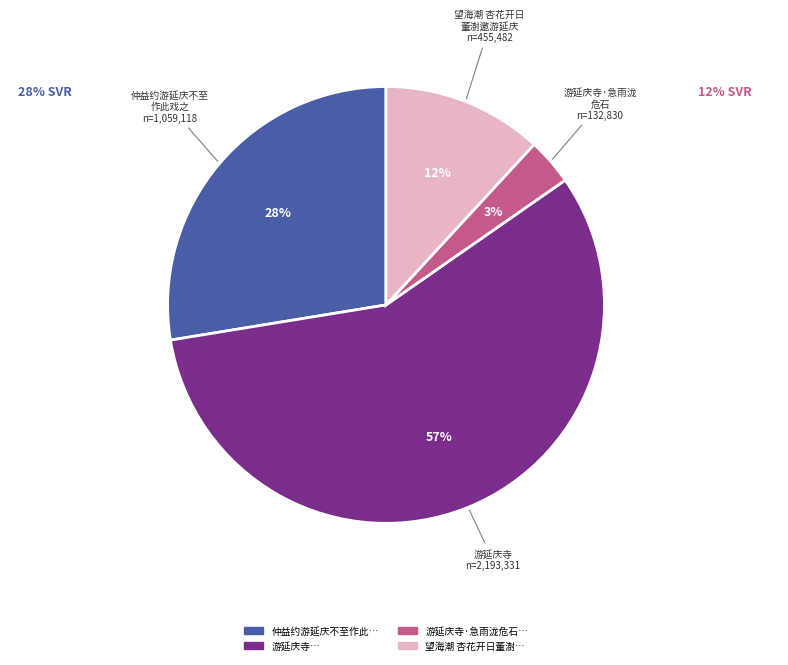

Does any single category account for the majority?

Yes